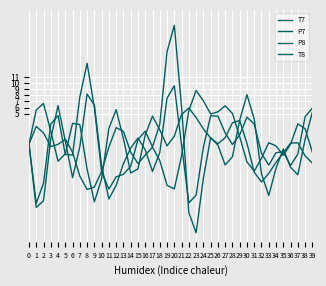

Is the value of T8 at 19 greater than the value of P8 at 4?

Yes